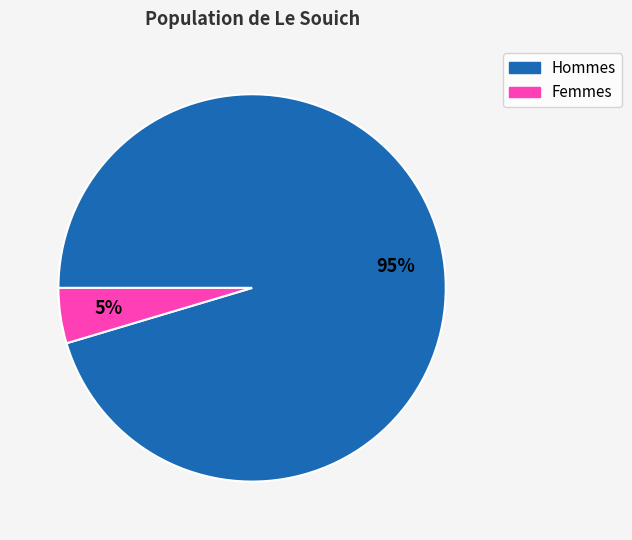

Does any single category account for the majority?

Yes